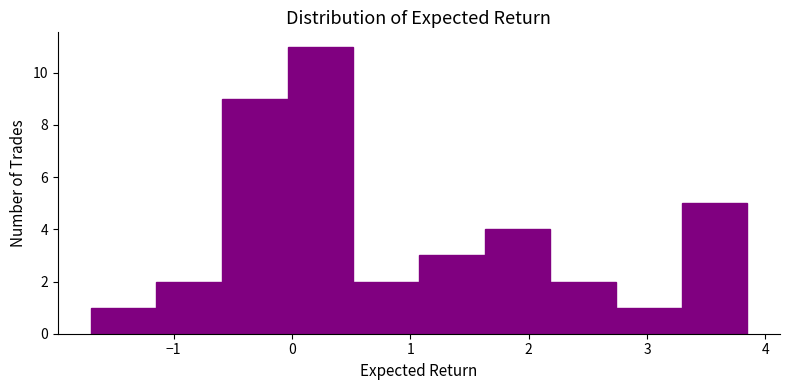

Which range on the x-axis has the tallest bar?

0.0 to 0.5